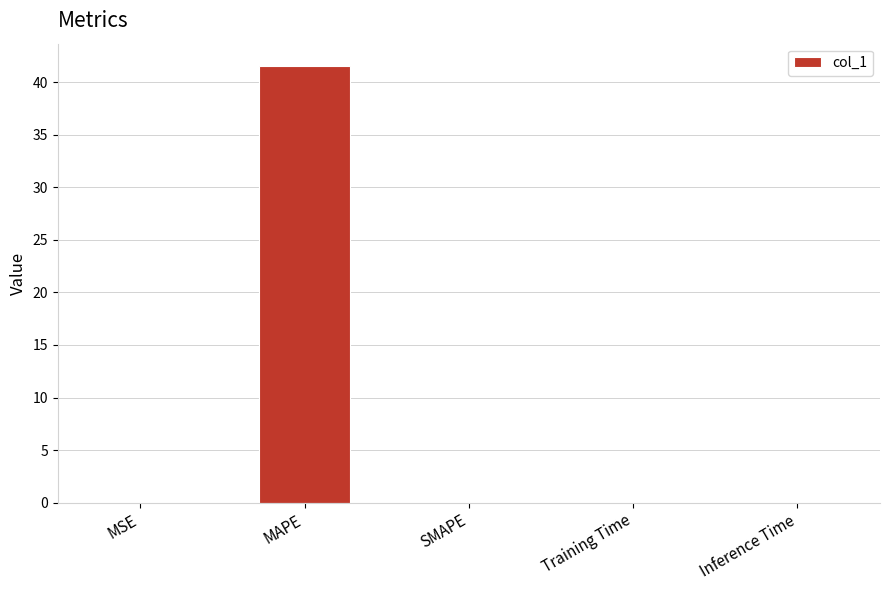

Count the number of categories in the chart.

5